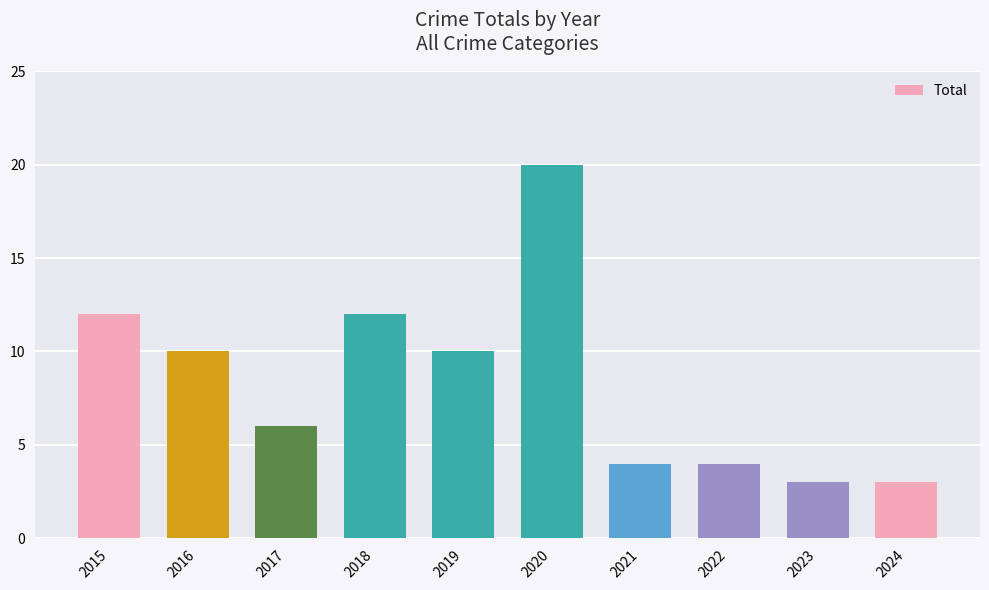

Reading left to right, list all the values displayed in this chart.

12	10	6	12	10	20	4	4	3	3